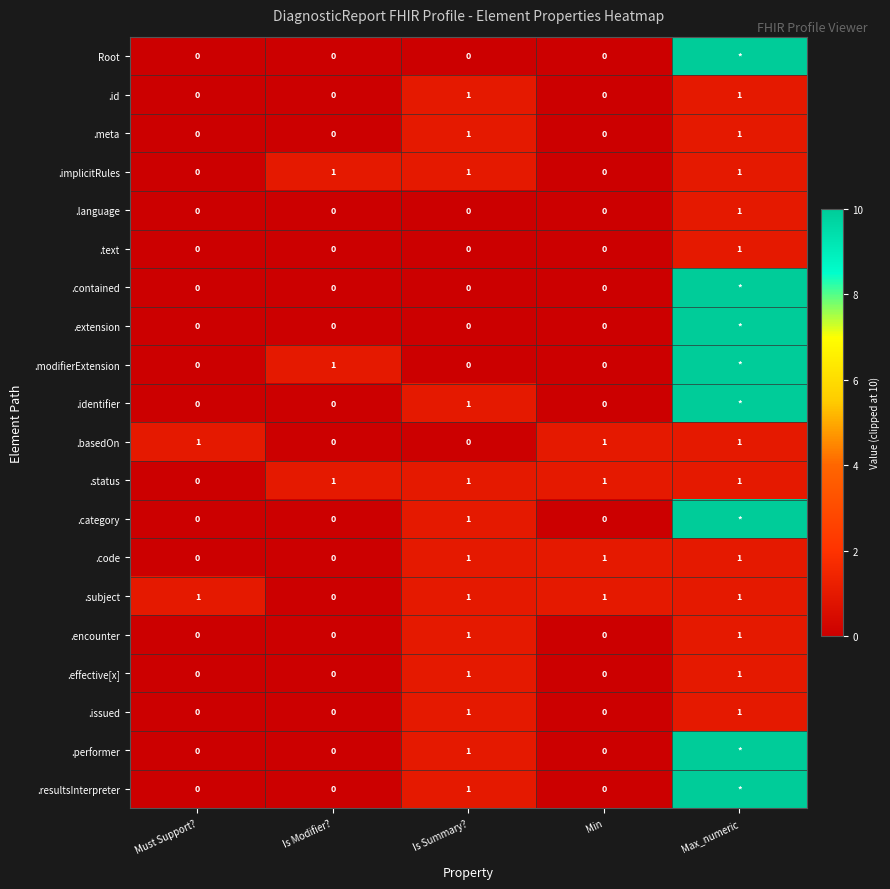

What is the difference between the maximum and minimum values in the .basedOn series?

1